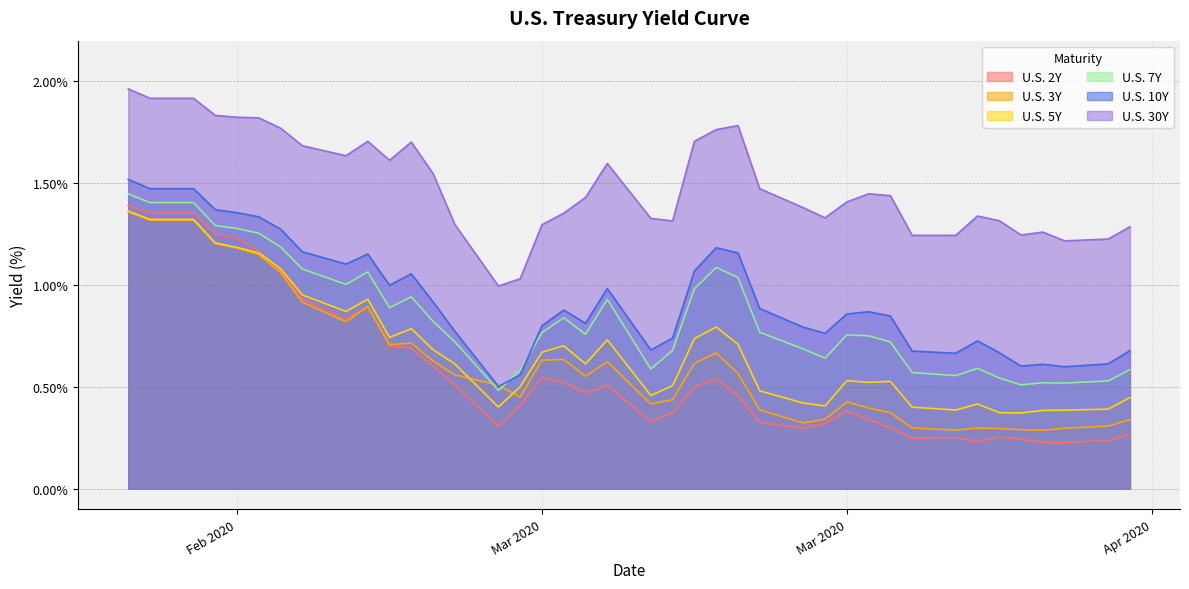

True or false: U.S. 5Y and U.S. 10Y cross at least once.

False